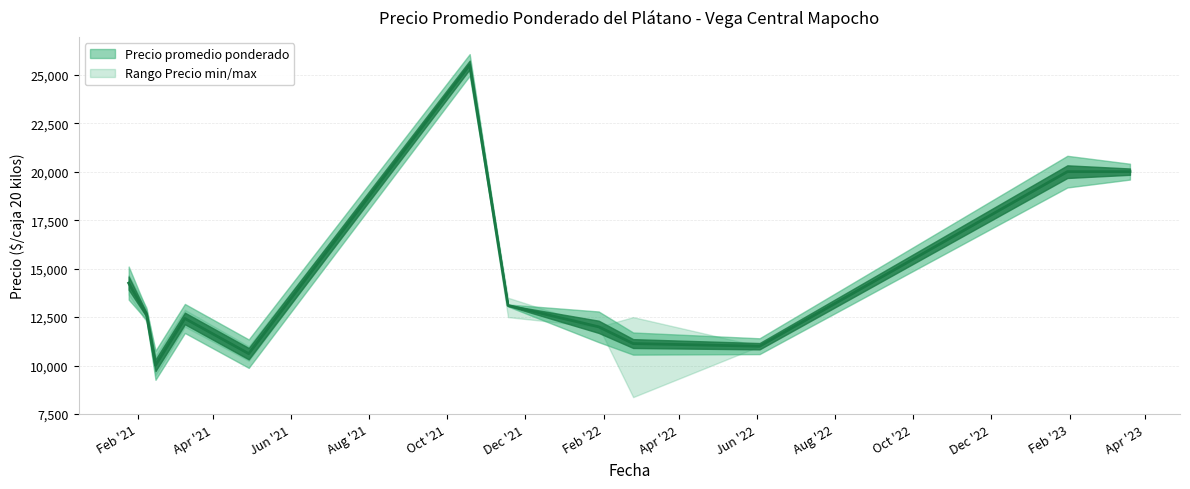

True or false: Precio minimo and Precio maximo cross at least once.

False